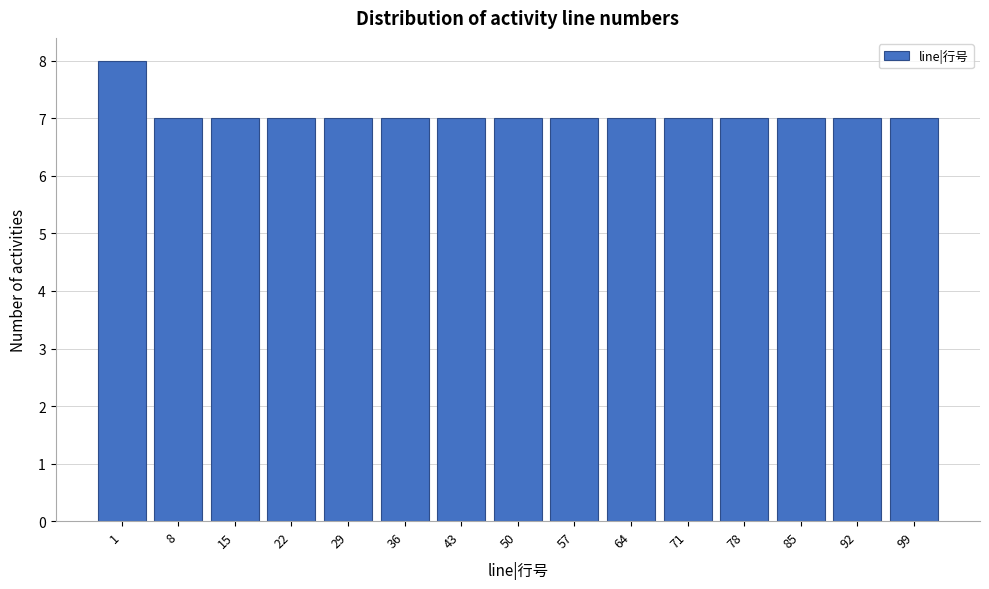

Reading left to right, list all the values displayed in this chart.

8	7	7	7	7	7	7	7	7	7	7	7	7	7	7